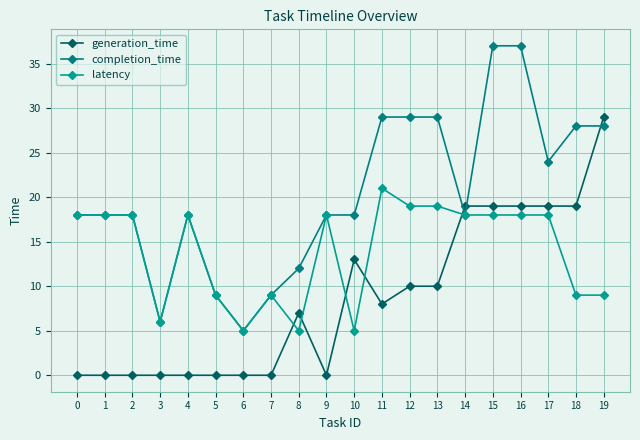

What is the approximate value of completion_time at 8?

12